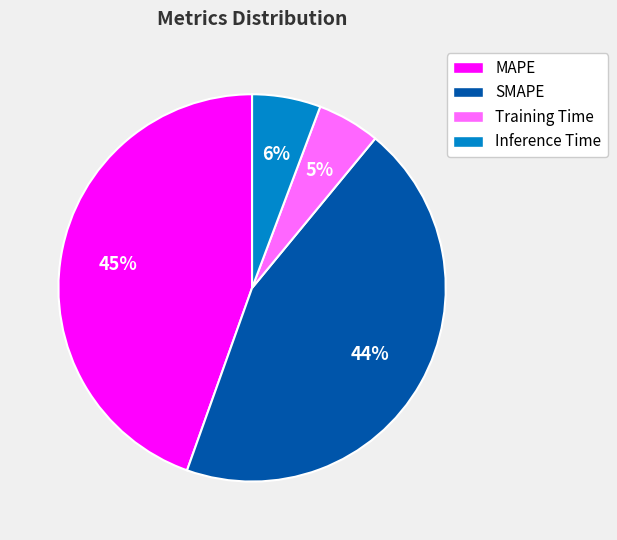

Is it true that Training Time is 1% of the pie?

False